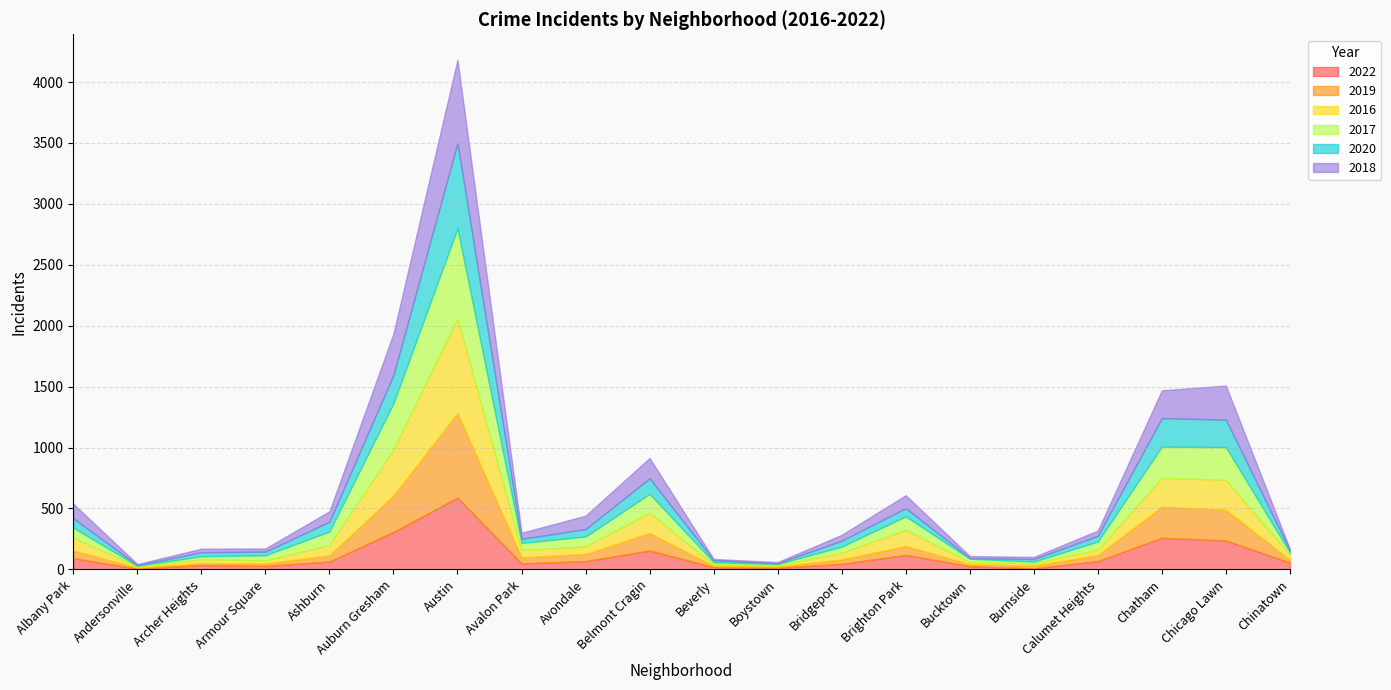

What is the label of the 15th point from the left?

Bucktown